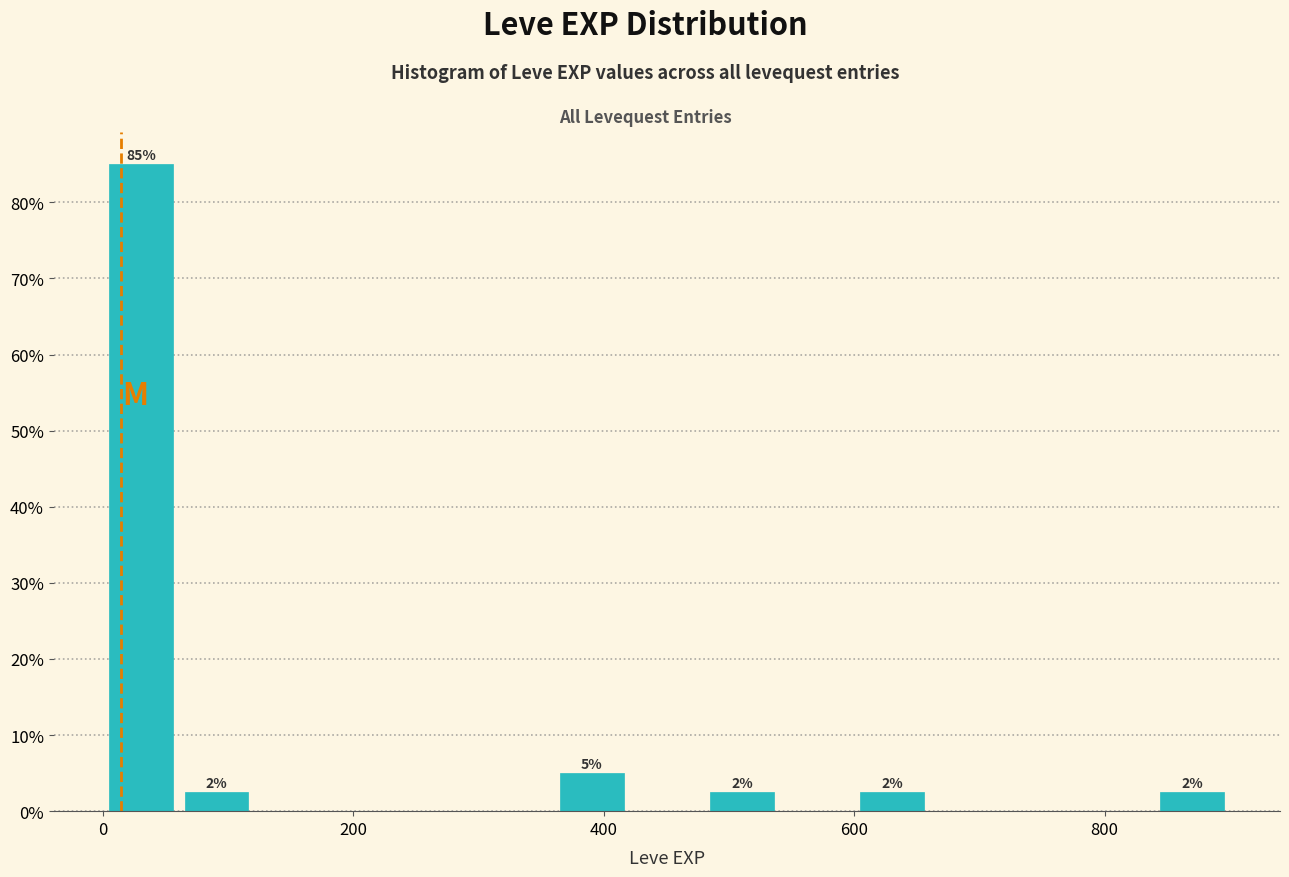

Read against the x-axis, roughly where is the centre of the tallest bar?

40